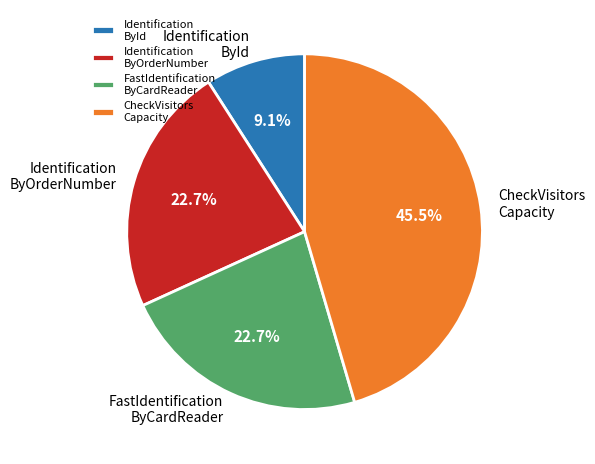

Which slice is the largest?

CheckVisitors Capacity